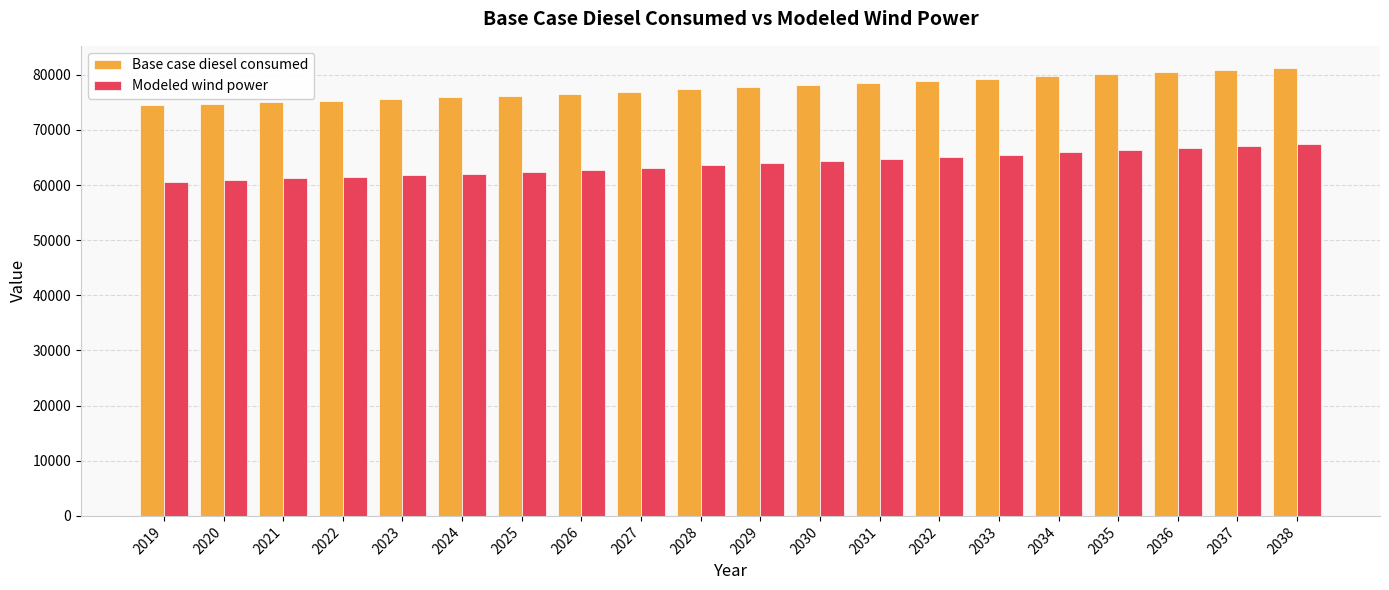

The value of Modeled wind power at 2029 is 19892.7. True or false?

False